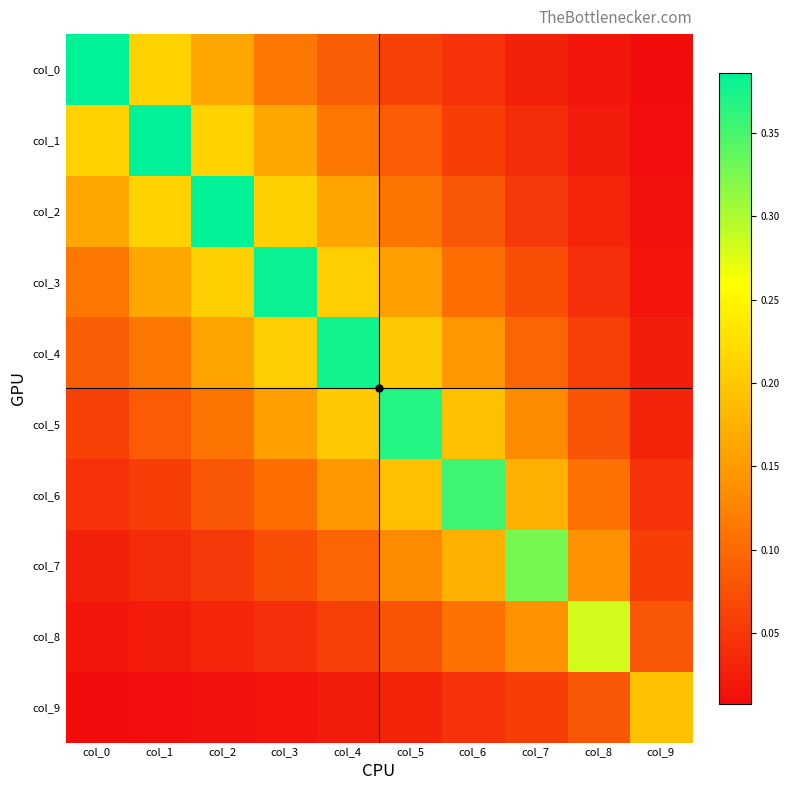

Reading left to right, extract all data points from this chart.

col_0: col_0=0.4	col_1=0.2	col_2=0.2	col_3=0.1	col_4=0.1	col_5=0.1	col_6=0.0	col_7=0.0	col_8=0.0	col_9=0.0
col_1: col_0=0.2	col_1=0.4	col_2=0.2	col_3=0.2	col_4=0.1	col_5=0.1	col_6=0.1	col_7=0.0	col_8=0.0	col_9=0.0
col_2: col_0=0.2	col_1=0.2	col_2=0.4	col_3=0.2	col_4=0.2	col_5=0.1	col_6=0.1	col_7=0.1	col_8=0.0	col_9=0.0
col_3: col_0=0.1	col_1=0.2	col_2=0.2	col_3=0.4	col_4=0.2	col_5=0.2	col_6=0.1	col_7=0.1	col_8=0.0	col_9=0.0
col_4: col_0=0.1	col_1=0.1	col_2=0.2	col_3=0.2	col_4=0.4	col_5=0.2	col_6=0.1	col_7=0.1	col_8=0.1	col_9=0.0
col_5: col_0=0.1	col_1=0.1	col_2=0.1	col_3=0.2	col_4=0.2	col_5=0.4	col_6=0.2	col_7=0.1	col_8=0.1	col_9=0.0
col_6: col_0=0.0	col_1=0.1	col_2=0.1	col_3=0.1	col_4=0.1	col_5=0.2	col_6=0.4	col_7=0.2	col_8=0.1	col_9=0.0
col_7: col_0=0.0	col_1=0.0	col_2=0.1	col_3=0.1	col_4=0.1	col_5=0.1	col_6=0.2	col_7=0.3	col_8=0.1	col_9=0.1
col_8: col_0=0.0	col_1=0.0	col_2=0.0	col_3=0.0	col_4=0.1	col_5=0.1	col_6=0.1	col_7=0.1	col_8=0.3	col_9=0.1
col_9: col_0=0.0	col_1=0.0	col_2=0.0	col_3=0.0	col_4=0.0	col_5=0.0	col_6=0.0	col_7=0.1	col_8=0.1	col_9=0.2